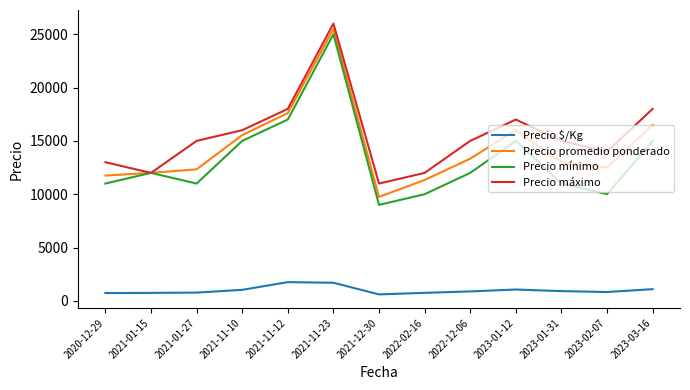

What is the difference between the maximum and minimum values in the Precio mínimo series?

16000